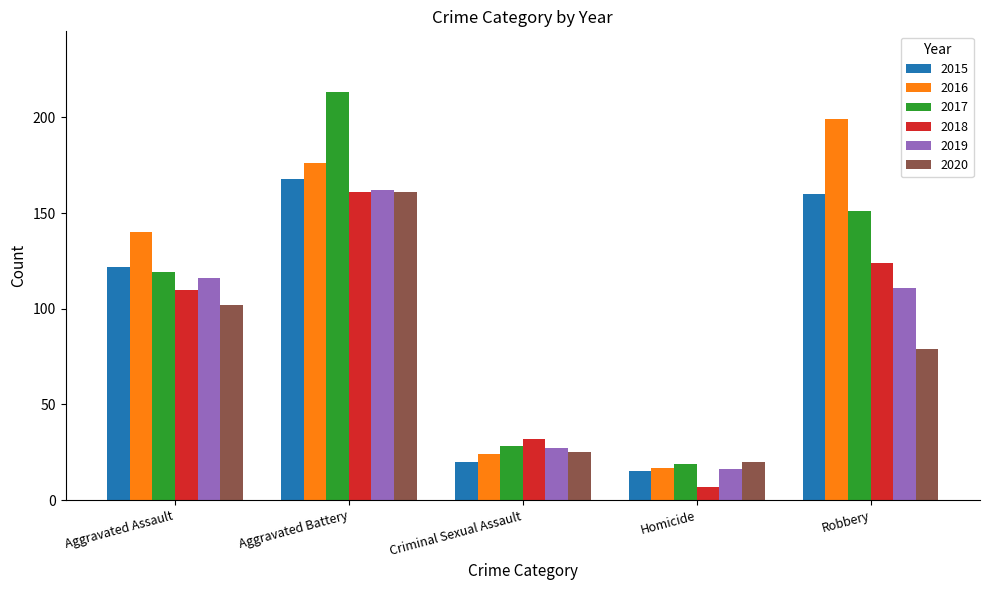

How many bars are there in total?

30